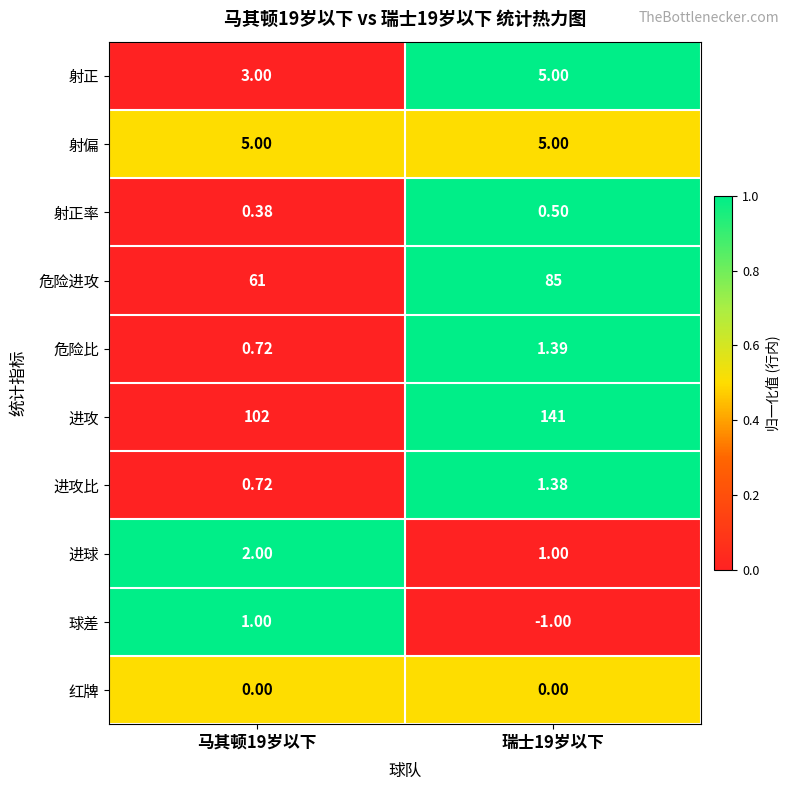

Which series has the largest range (max minus min)?

进攻